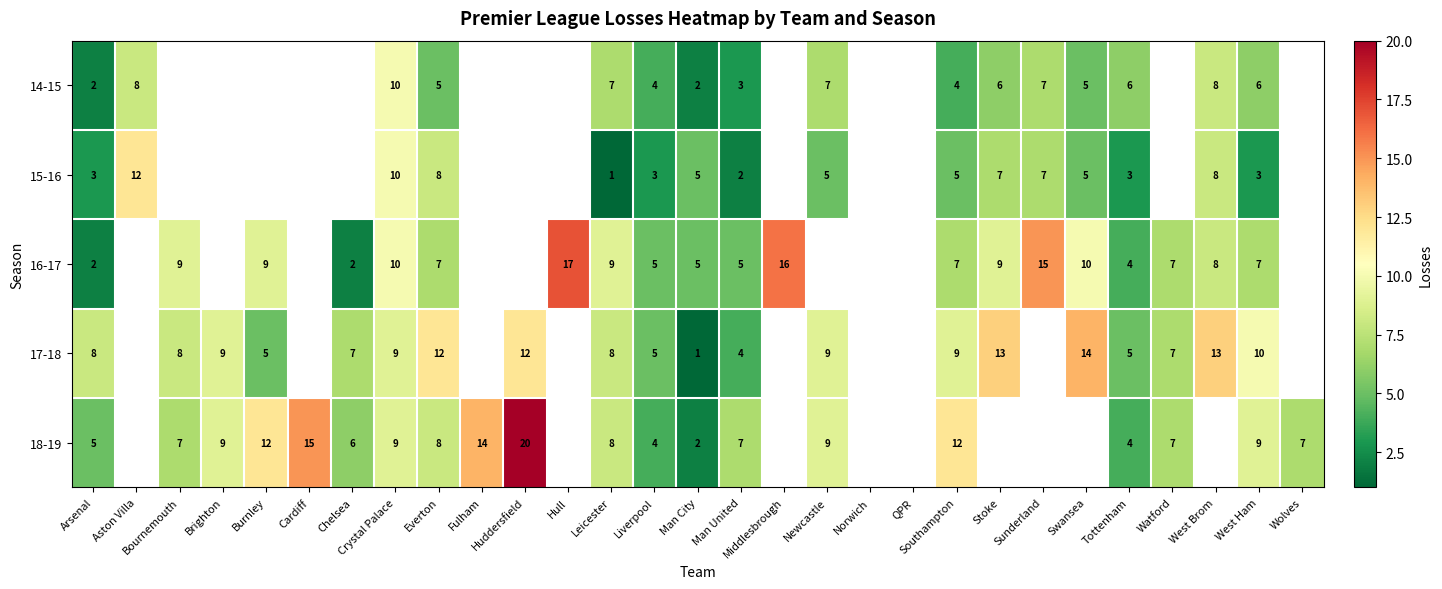

Is the value of 14-15 at Crystal Palace greater than the value of 16-17 at Everton?

Yes